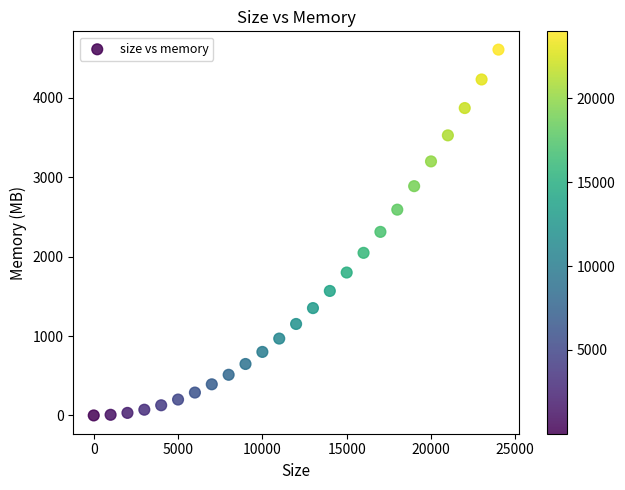

What is the range of Y values (max minus min)?

4608.4